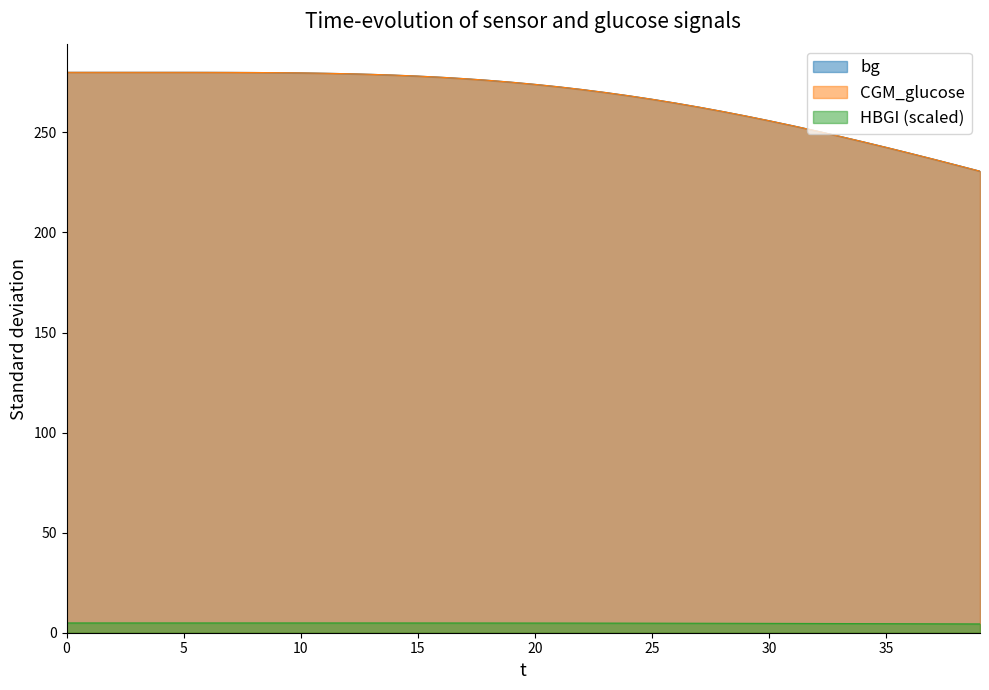

Count the number of data series in this chart.

3